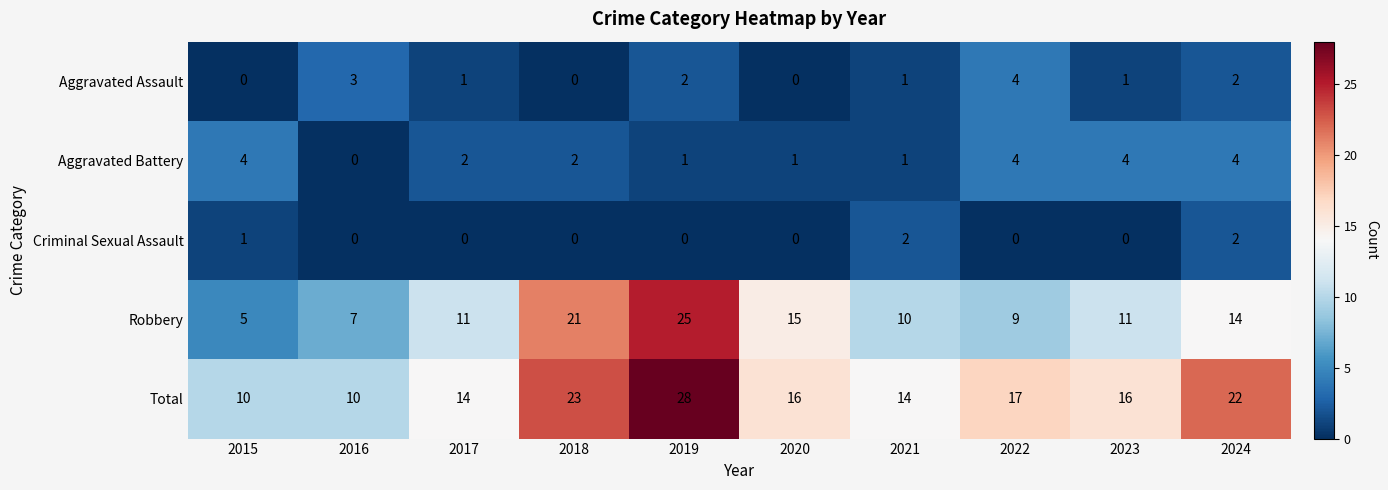

What is the difference between the second highest and second lowest values in the Aggravated Assault series?

3